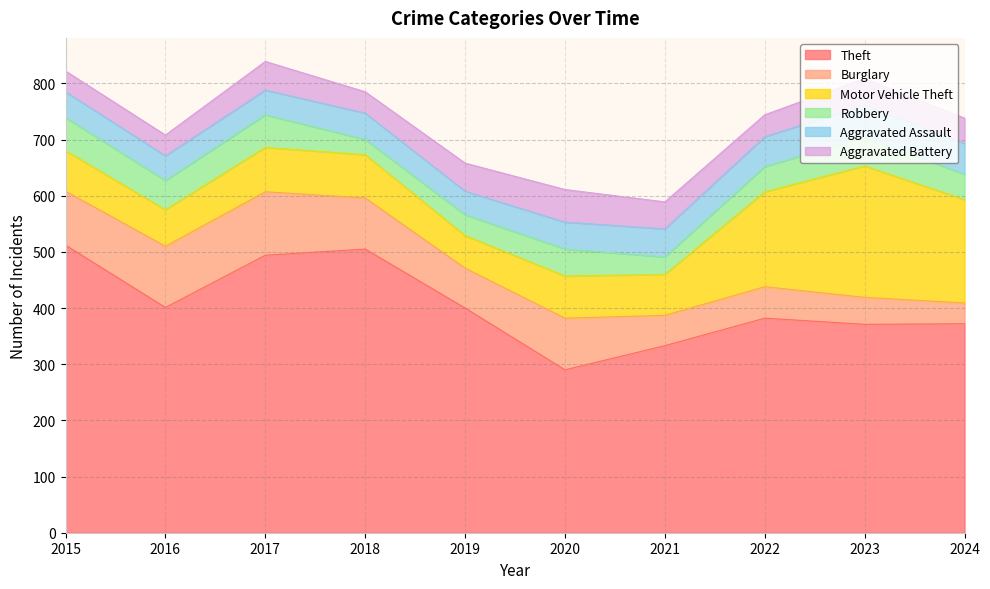

Reading left to right, transcribe all the data shown in this chart.

Theft: 2015=512	2016=401	2017=494	2018=505	2019=400	2020=290	2021=333	2022=382	2023=371	2024=372
Burglary: 2015=96	2016=109	2017=113	2018=91	2019=71	2020=92	2021=54	2022=56	2023=48	2024=37
Motor Vehicle Theft: 2015=72	2016=65	2017=79	2018=77	2019=58	2020=75	2021=73	2022=169	2023=234	2024=184
Robbery: 2015=59	2016=52	2017=58	2018=27	2019=37	2020=48	2021=31	2022=45	2023=51	2024=45
Aggravated Assault: 2015=46	2016=44	2017=44	2018=47	2019=42	2020=48	2021=50	2022=53	2023=58	2024=55
Aggravated Battery: 2015=37	2016=37	2017=51	2018=38	2019=50	2020=58	2021=48	2022=39	2023=47	2024=45